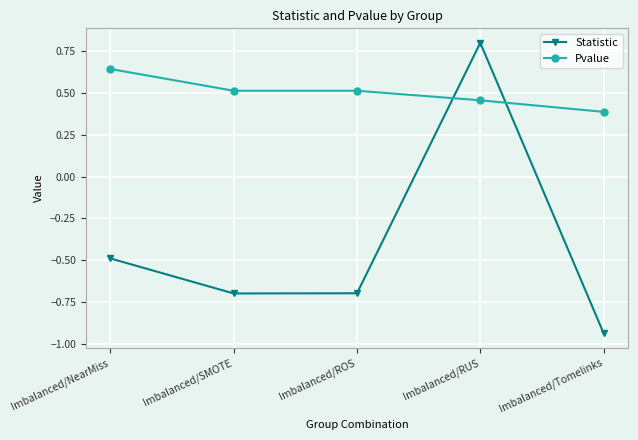

True or false: Pvalue and Statistic cross at least once.

True